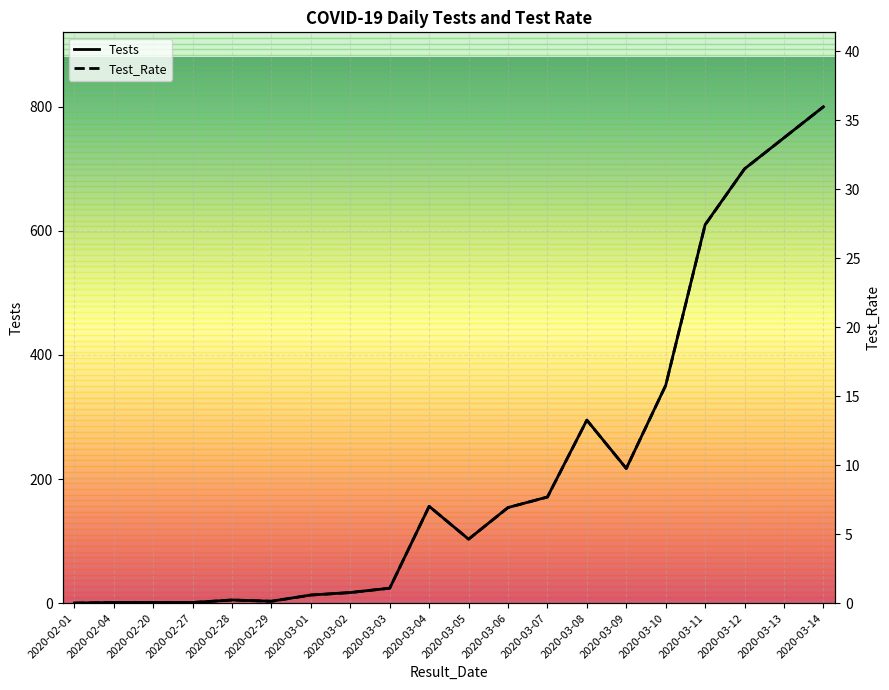

Which series has the widest spread of Y values?

Tests